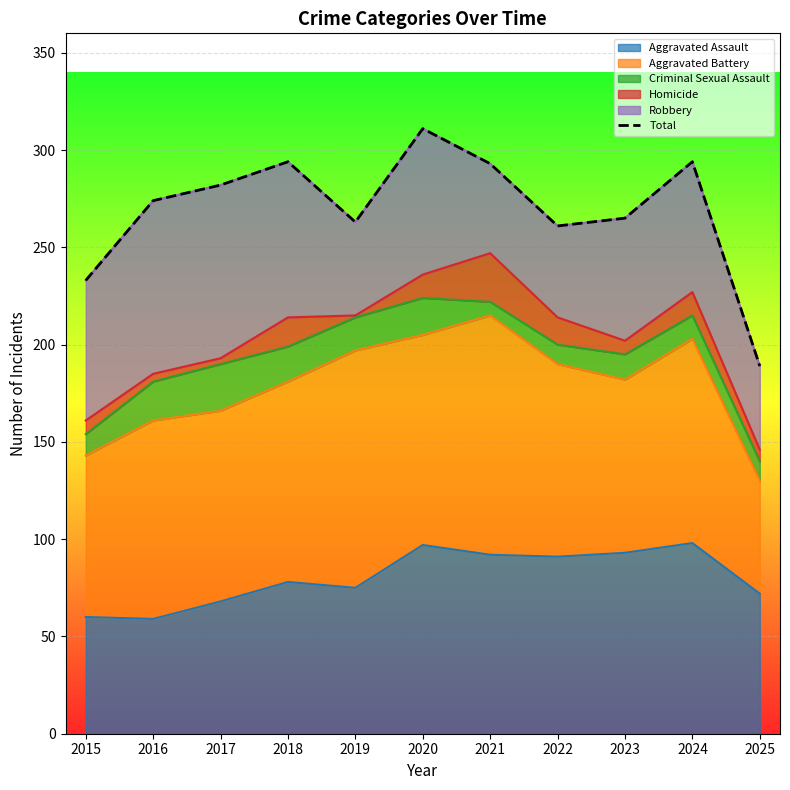

What is the average value?

269